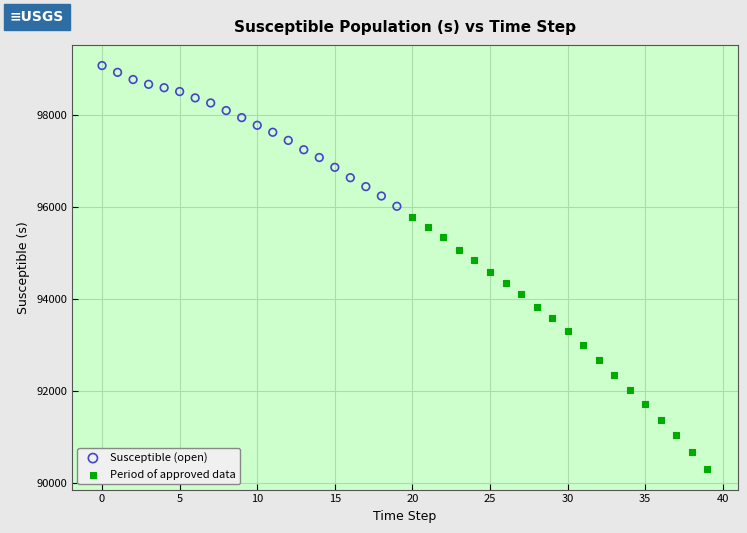

Which series has the largest Y range (max minus min)?

Period of approved data